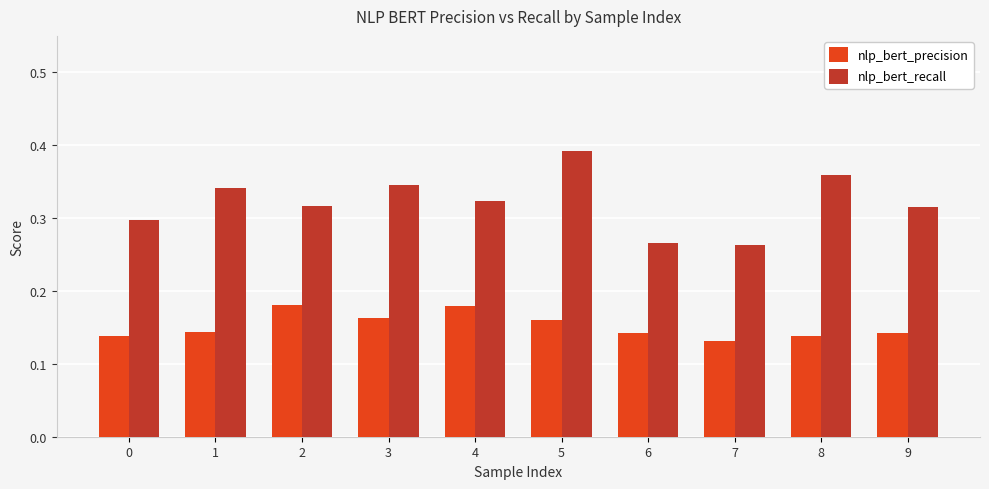

Are the bars grouped side by side (vs. stacked)?

Yes